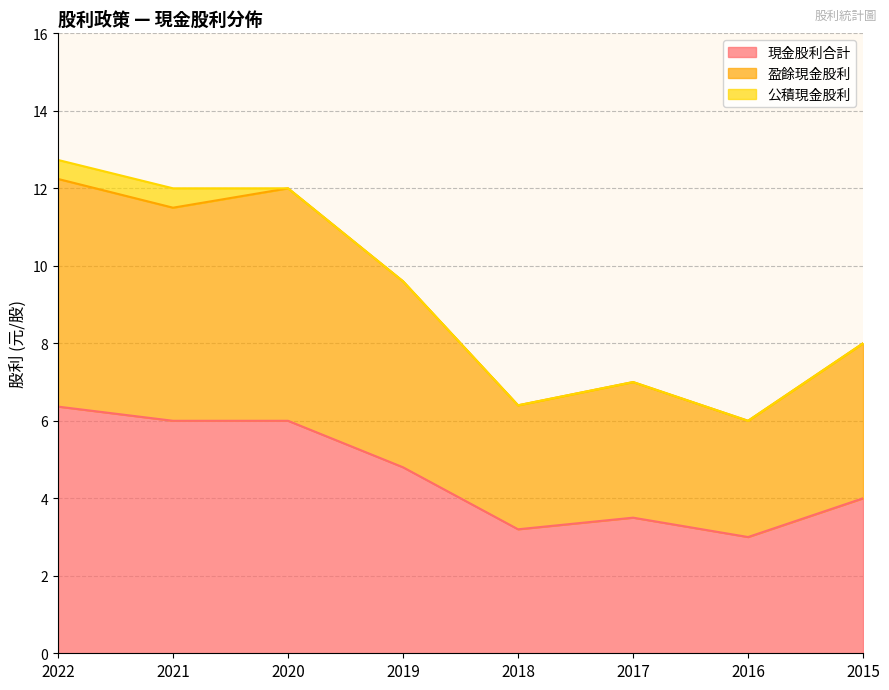

What is the lowest value of the 現金股利合計 series?

3.0